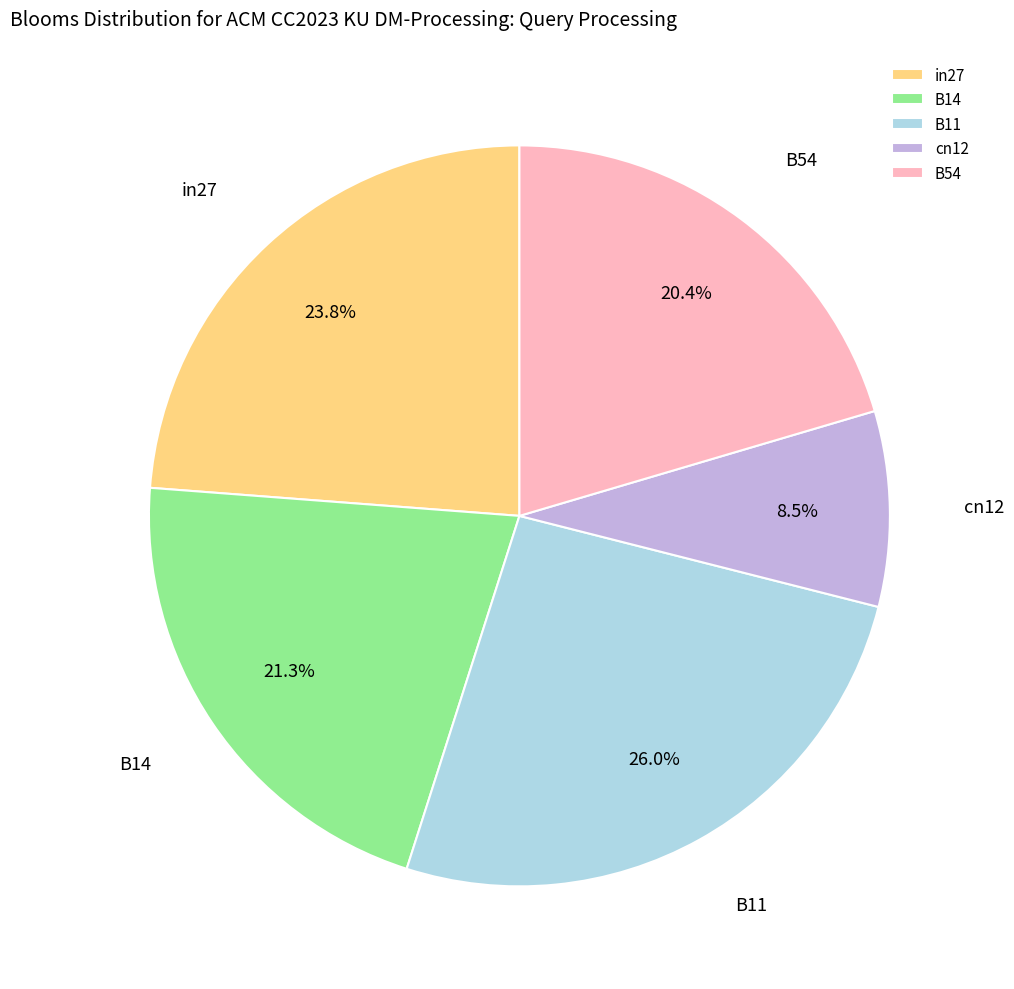

What portion of the pie excludes in27?

76.2%